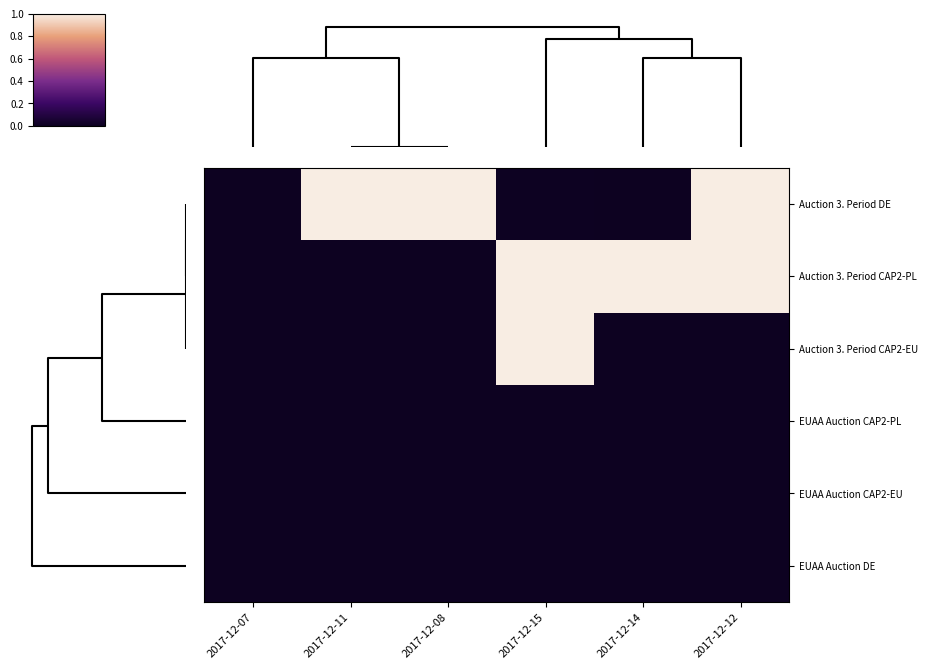

Reading left to right, transcribe all the data shown in this chart.

Auction 3. Period DE: 2017-12-07=0.0	2017-12-11=1.0	2017-12-08=1.0	2017-12-15=0.0	2017-12-14=0.0	2017-12-12=1.0
Auction 3. Period CAP2-PL: 2017-12-07=0.0	2017-12-11=0.0	2017-12-08=0.0	2017-12-15=1.0	2017-12-14=1.0	2017-12-12=1.0
Auction 3. Period CAP2-EU: 2017-12-07=0.0	2017-12-11=0.0	2017-12-08=0.0	2017-12-15=1.0	2017-12-14=0.0	2017-12-12=0.0
EUAA Auction CAP2-PL: 2017-12-07=0.0	2017-12-11=0.0	2017-12-08=0.0	2017-12-15=0.0	2017-12-14=0.0	2017-12-12=0.0
EUAA Auction CAP2-EU: 2017-12-07=0.0	2017-12-11=0.0	2017-12-08=0.0	2017-12-15=0.0	2017-12-14=0.0	2017-12-12=0.0
EUAA Auction DE: 2017-12-07=0.0	2017-12-11=0.0	2017-12-08=0.0	2017-12-15=0.0	2017-12-14=0.0	2017-12-12=0.0